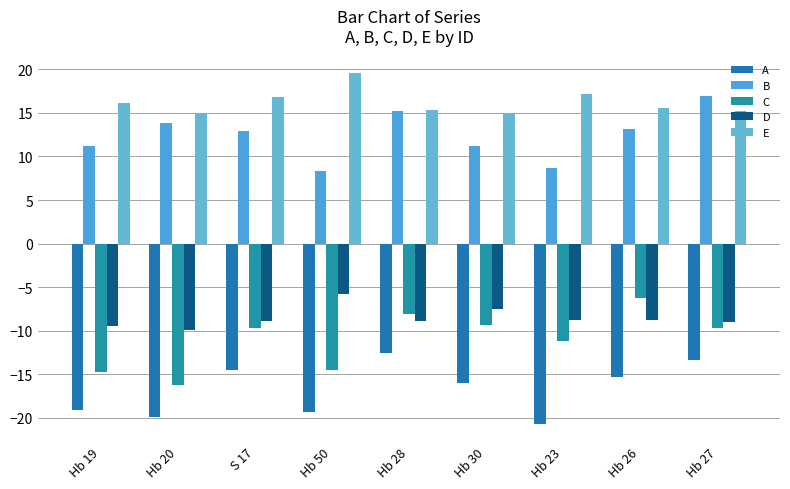

Reading right to left, extract all data points from this chart.

A: -13.4	-15.3	-20.7	-16.0	-12.5	-19.3	-14.5	-19.9	-19.2
B: 17.0	13.2	8.6	11.2	15.2	8.3	12.9	13.8	11.2
C: -9.7	-6.2	-11.2	-9.3	-8.1	-14.5	-9.8	-16.3	-14.8
D: -9.0	-8.8	-8.7	-7.5	-8.9	-5.8	-8.9	-9.9	-9.5
E: 15.2	15.6	17.2	15.0	15.3	19.6	16.9	14.9	16.2